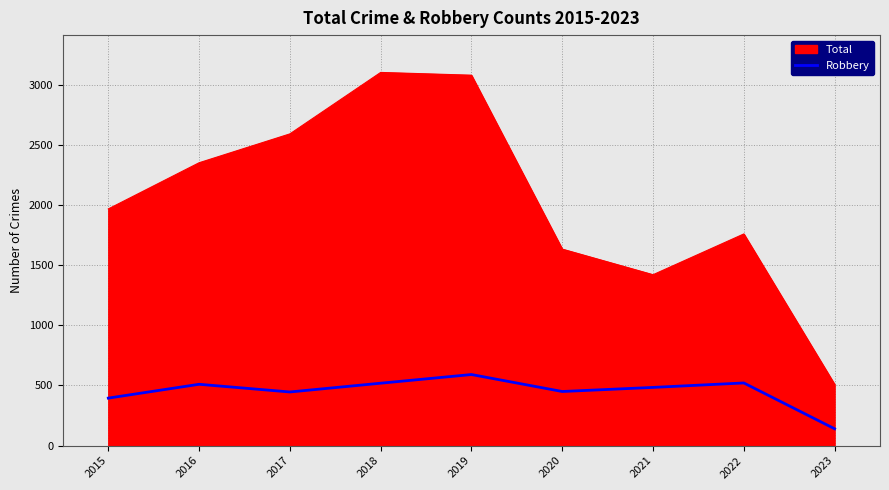

What is the lowest value of the Robbery series?

140